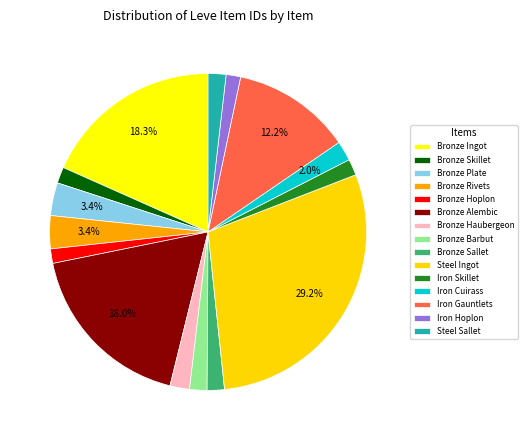

Between Iron Gauntlets and Iron Skillet, which is larger?

Iron Gauntlets